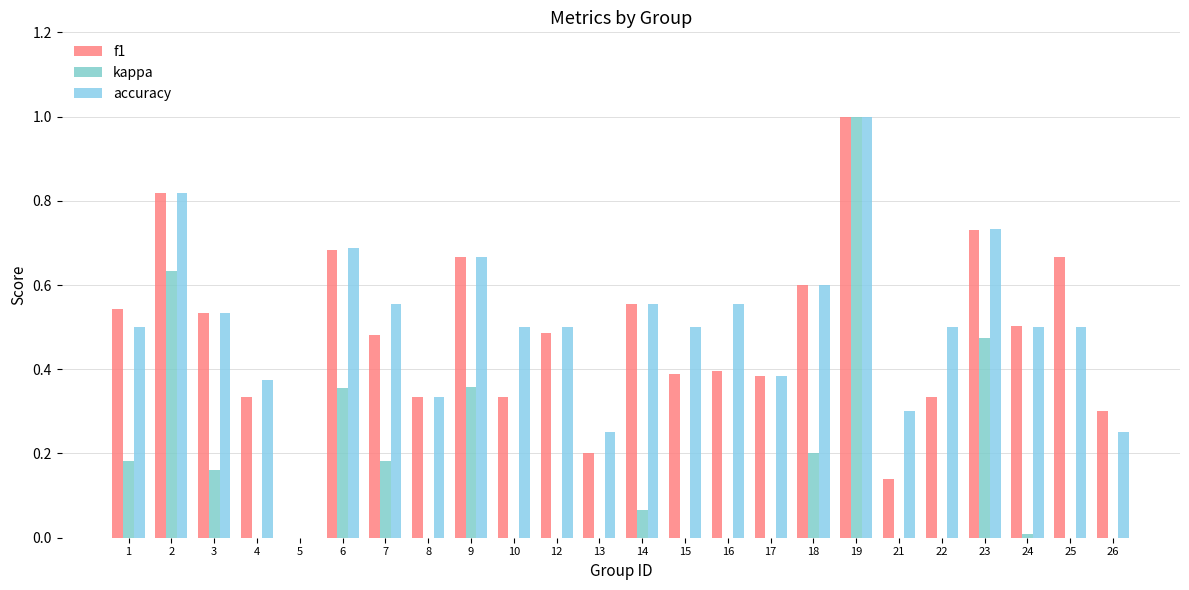

Reading right to left, what are all the values shown in this chart?

f1: 0.3	0.7	0.5	0.7	0.3	0.1	1.0	0.6	0.4	0.4	0.4	0.6	0.2	0.5	0.3	0.7	0.3	0.5	0.7	0.0	0.3	0.5	0.8	0.5
kappa: -0.5	0.0	0.0	0.5	0.0	0.0	1.0	0.2	-0.2	0.0	-0.2	0.1	-0.5	0.0	0.0	0.4	-0.2	0.2	0.4	0.0	-0.2	0.2	0.6	0.2
accuracy: 0.2	0.5	0.5	0.7	0.5	0.3	1.0	0.6	0.4	0.6	0.5	0.6	0.2	0.5	0.5	0.7	0.3	0.6	0.7	0.0	0.4	0.5	0.8	0.5